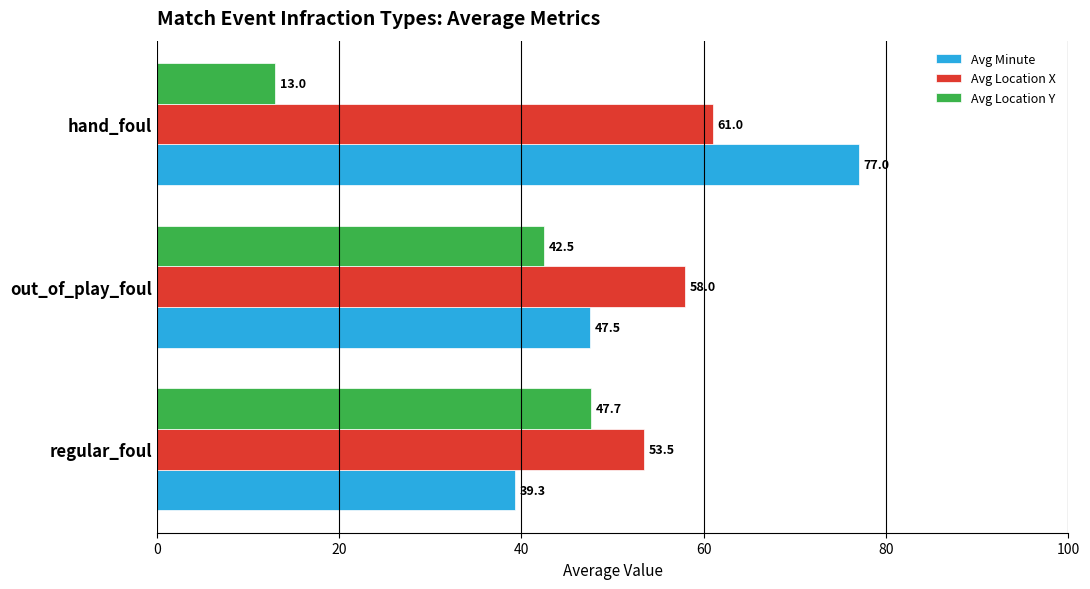

What is the smallest value displayed?

13.0